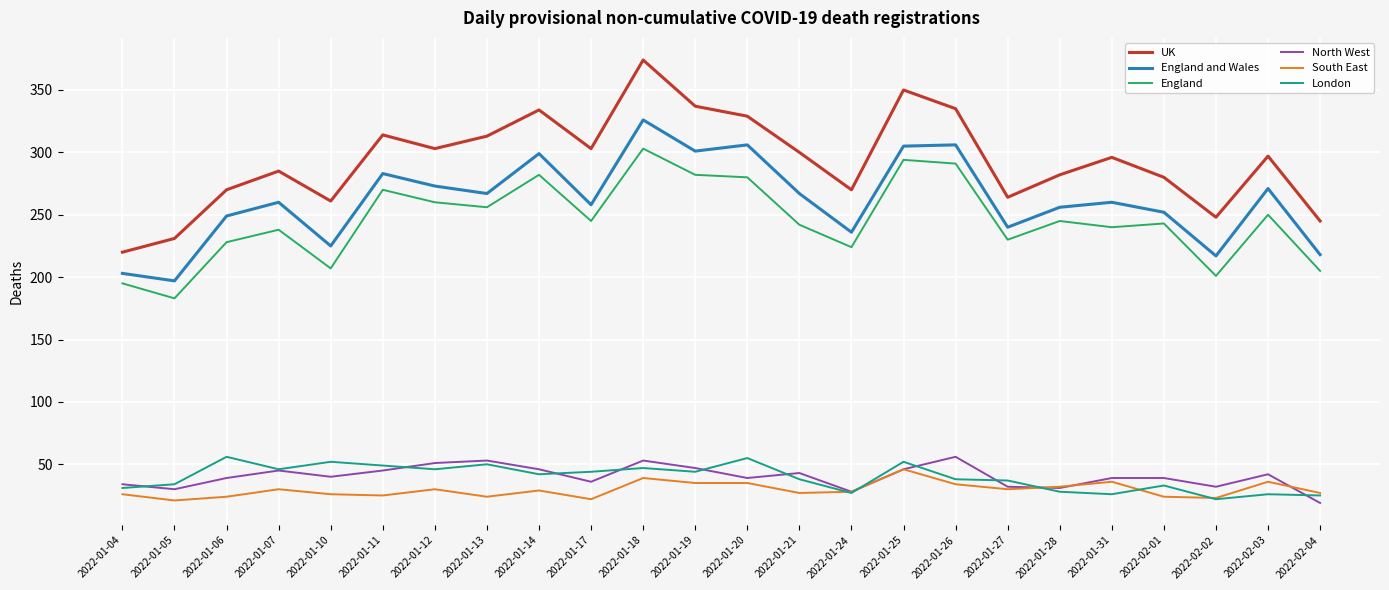

Is it true that North West equals 46 at 2022-01-14?

True